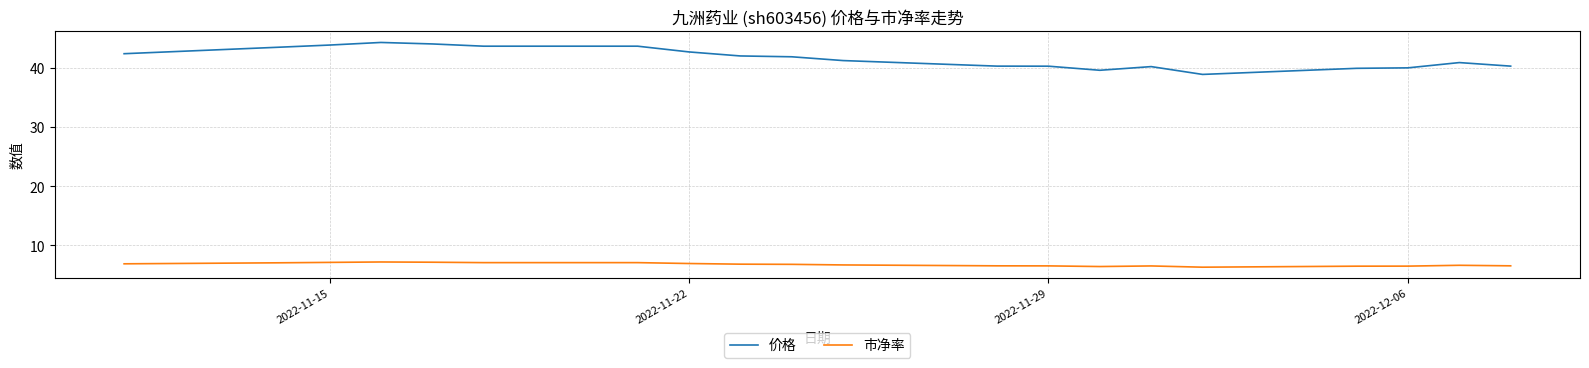

Which series has the largest range (max minus min)?

价格